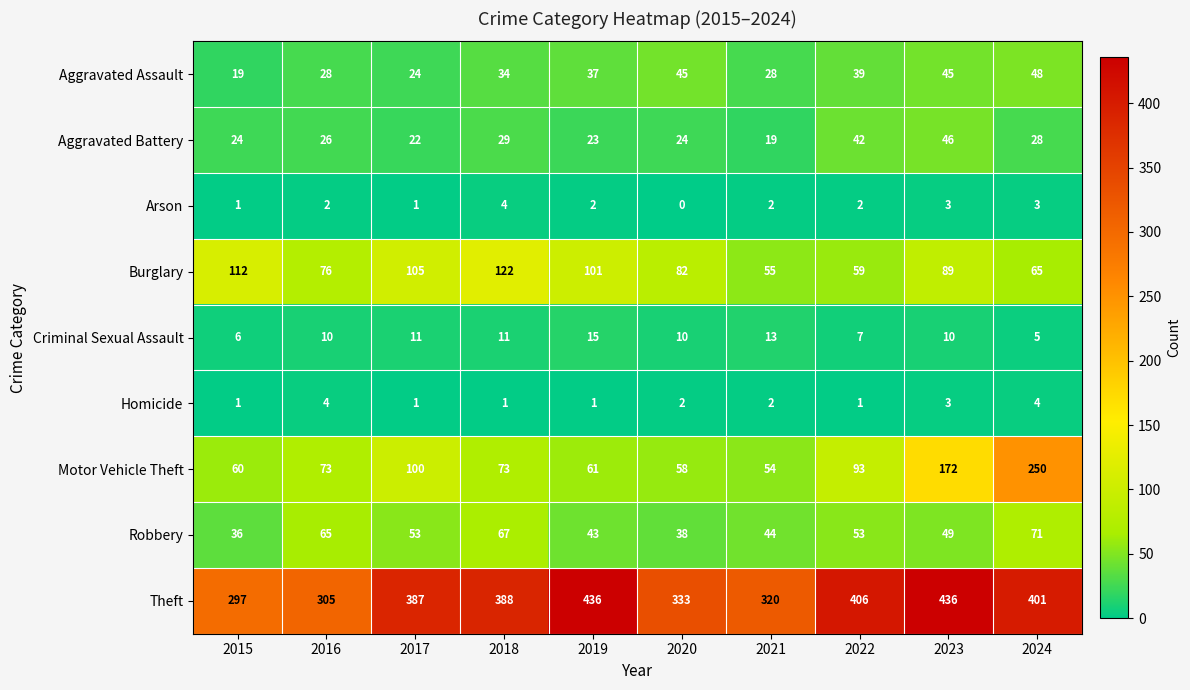

At 2022, list the series in order from smallest to largest.

Homicide, Arson, Criminal Sexual Assault, Aggravated Assault, Aggravated Battery, Robbery, Burglary, Motor Vehicle Theft, Theft